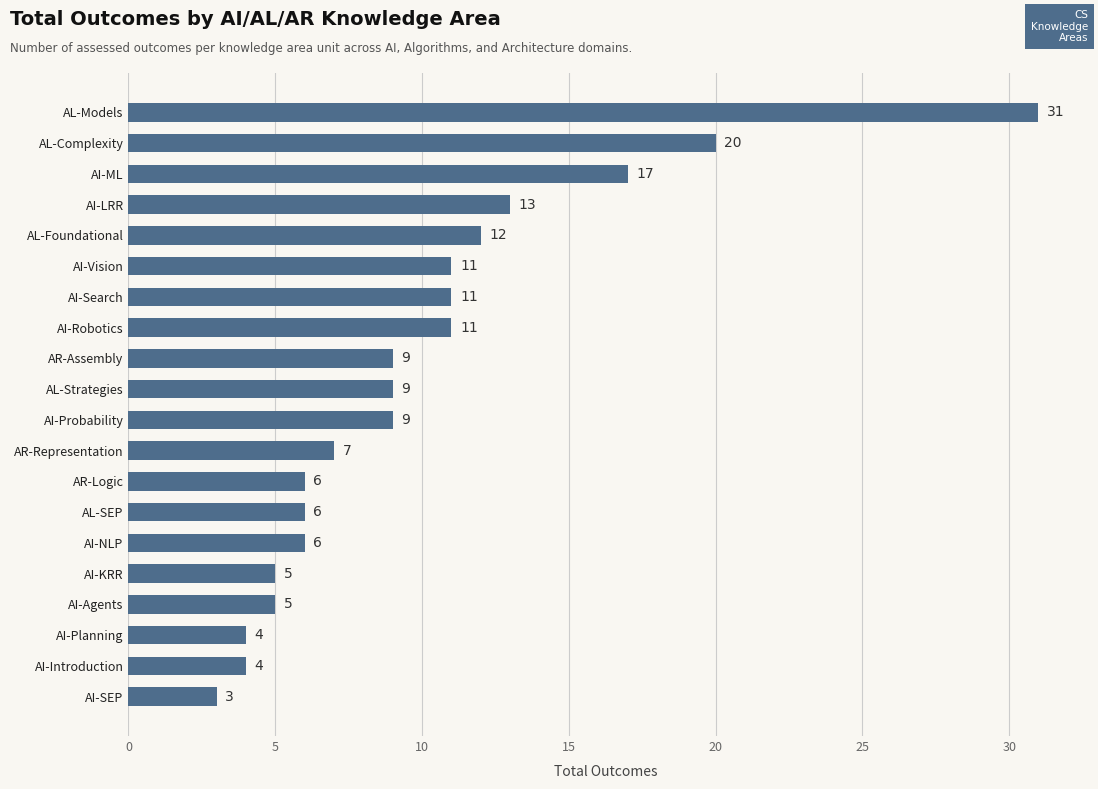

What is the maximum value shown in the chart?

31